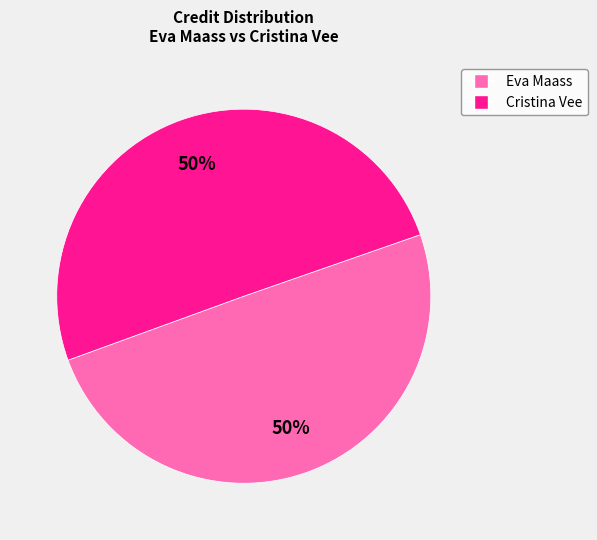

Approximately how many times larger is the value at Cristina Vee compared to Eva Maass?

1.0